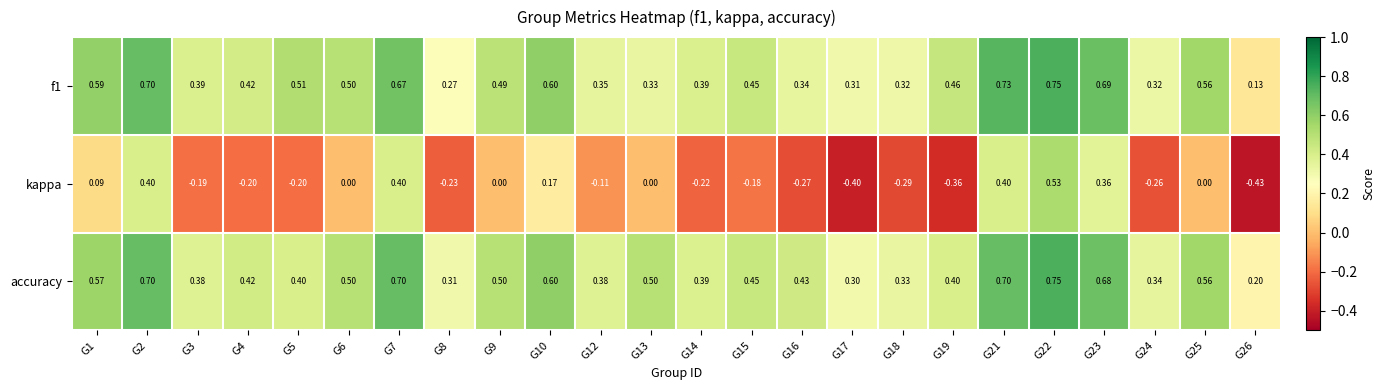

Which series has the widest spread of values?

kappa